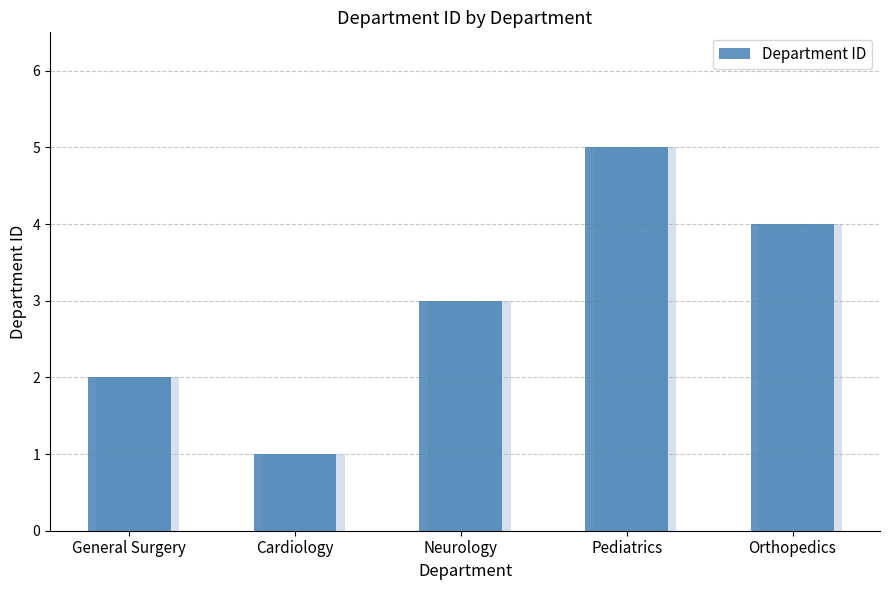

Are the bars grouped side by side (vs. stacked)?

No